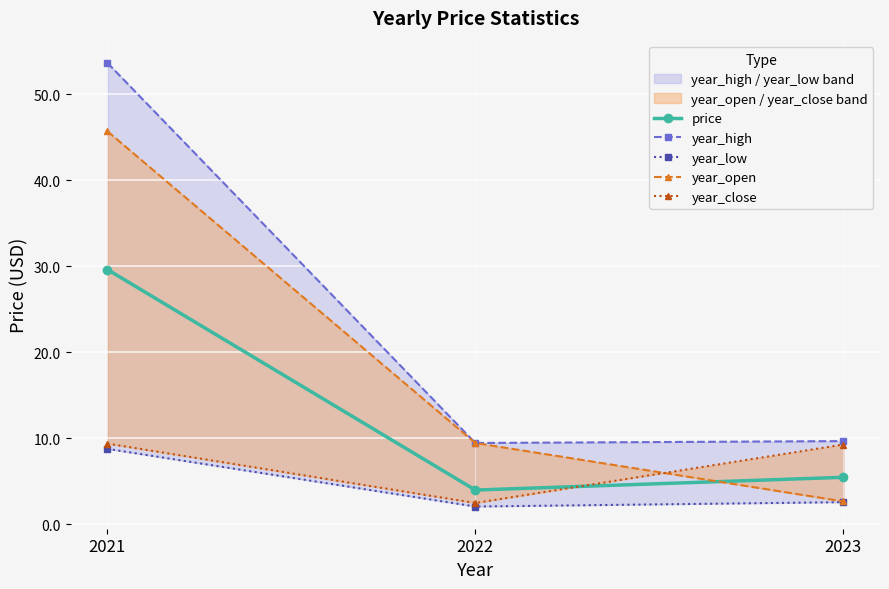

Between 2021 and 2023, which is larger?

2021